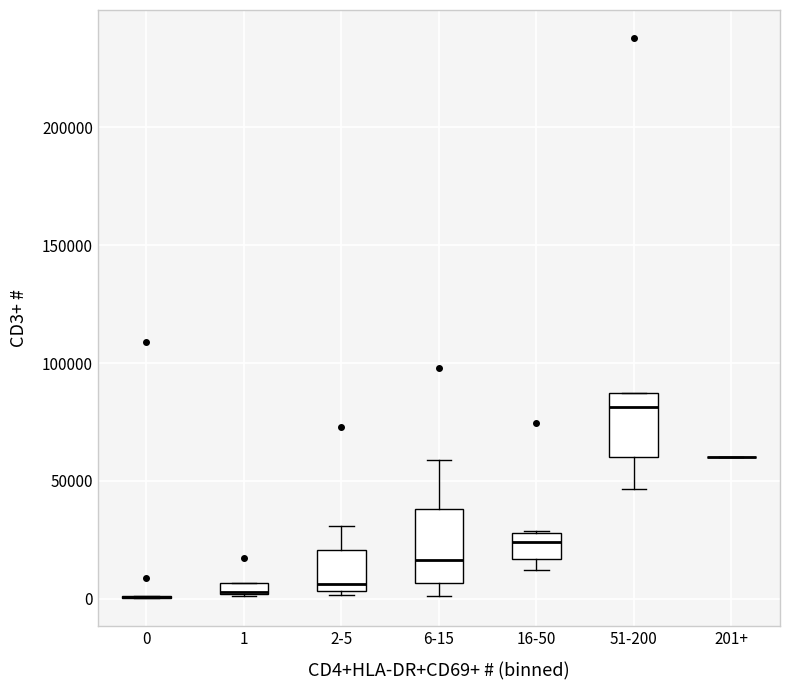

Where is the lower edge of the box for 6-15 on the y-axis? The values are not printed on the chart, so give them approximately, as read against the axis.

5000